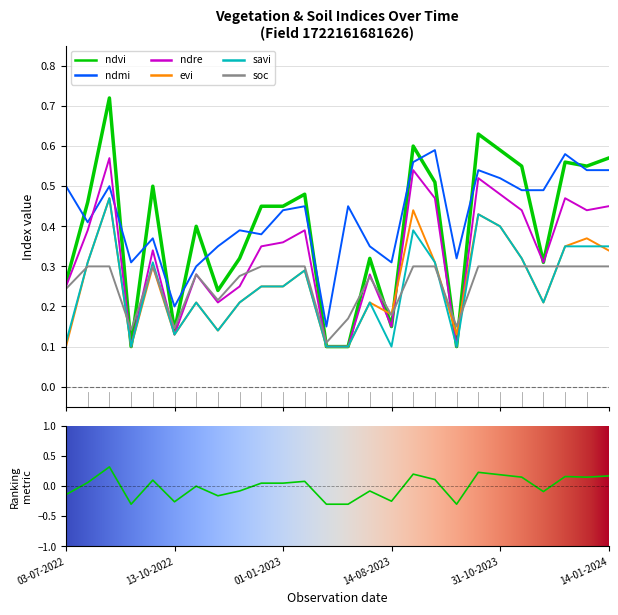

Reading left to right, extract all data points from this chart.

ndvi: 03-07-2022=0.3	28-07-2022=0.5	01-09-2022=0.7	06-09-2022=0.1	01-10-2022=0.5	13-10-2022=0.1	31-10-2022=0.4	15-11-2022=0.2	30-11-2022=0.3	15-12-2022=0.5	01-01-2023=0.5	14-01-2023=0.5	23-06-2023=0.1	13-07-2023=0.1	30-07-2023=0.3	14-08-2023=0.1	01-09-2023=0.6	13-09-2023=0.5	28-09-2023=0.1	13-10-2023=0.6	31-10-2023=0.6	15-11-2023=0.6	30-11-2023=0.3	15-12-2023=0.6	01-01-2024=0.6	14-01-2024=0.6
ndmi: 03-07-2022=0.5	28-07-2022=0.4	01-09-2022=0.5	06-09-2022=0.3	01-10-2022=0.4	13-10-2022=0.2	31-10-2022=0.3	15-11-2022=0.3	30-11-2022=0.4	15-12-2022=0.4	01-01-2023=0.4	14-01-2023=0.5	23-06-2023=0.1	13-07-2023=0.5	30-07-2023=0.3	14-08-2023=0.3	01-09-2023=0.6	13-09-2023=0.6	28-09-2023=0.3	13-10-2023=0.5	31-10-2023=0.5	15-11-2023=0.5	30-11-2023=0.5	15-12-2023=0.6	01-01-2024=0.5	14-01-2024=0.5
ndre: 03-07-2022=0.2	28-07-2022=0.4	01-09-2022=0.6	06-09-2022=0.1	01-10-2022=0.3	13-10-2022=0.1	31-10-2022=0.3	15-11-2022=0.2	30-11-2022=0.2	15-12-2022=0.3	01-01-2023=0.4	14-01-2023=0.4	23-06-2023=0.1	13-07-2023=0.1	30-07-2023=0.3	14-08-2023=0.1	01-09-2023=0.5	13-09-2023=0.5	28-09-2023=0.1	13-10-2023=0.5	31-10-2023=0.5	15-11-2023=0.4	30-11-2023=0.3	15-12-2023=0.5	01-01-2024=0.4	14-01-2024=0.5
evi: 03-07-2022=0.1	28-07-2022=0.3	01-09-2022=0.5	06-09-2022=0.1	01-10-2022=0.3	13-10-2022=0.1	31-10-2022=0.2	15-11-2022=0.1	30-11-2022=0.2	15-12-2022=0.2	01-01-2023=0.2	14-01-2023=0.3	23-06-2023=0.1	13-07-2023=0.1	30-07-2023=0.2	14-08-2023=0.2	01-09-2023=0.4	13-09-2023=0.3	28-09-2023=0.1	13-10-2023=0.4	31-10-2023=0.4	15-11-2023=0.3	30-11-2023=0.2	15-12-2023=0.3	01-01-2024=0.4	14-01-2024=0.3
savi: 03-07-2022=0.1	28-07-2022=0.3	01-09-2022=0.5	06-09-2022=0.1	01-10-2022=0.3	13-10-2022=0.1	31-10-2022=0.2	15-11-2022=0.1	30-11-2022=0.2	15-12-2022=0.2	01-01-2023=0.2	14-01-2023=0.3	23-06-2023=0.1	13-07-2023=0.1	30-07-2023=0.2	14-08-2023=0.1	01-09-2023=0.4	13-09-2023=0.3	28-09-2023=0.1	13-10-2023=0.4	31-10-2023=0.4	15-11-2023=0.3	30-11-2023=0.2	15-12-2023=0.3	01-01-2024=0.3	14-01-2024=0.3
soc: 03-07-2022=0.2	28-07-2022=0.3	01-09-2022=0.3	06-09-2022=0.1	01-10-2022=0.3	13-10-2022=0.1	31-10-2022=0.3	15-11-2022=0.2	30-11-2022=0.3	15-12-2022=0.3	01-01-2023=0.3	14-01-2023=0.3	23-06-2023=0.1	13-07-2023=0.2	30-07-2023=0.3	14-08-2023=0.2	01-09-2023=0.3	13-09-2023=0.3	28-09-2023=0.1	13-10-2023=0.3	31-10-2023=0.3	15-11-2023=0.3	30-11-2023=0.3	15-12-2023=0.3	01-01-2024=0.3	14-01-2024=0.3